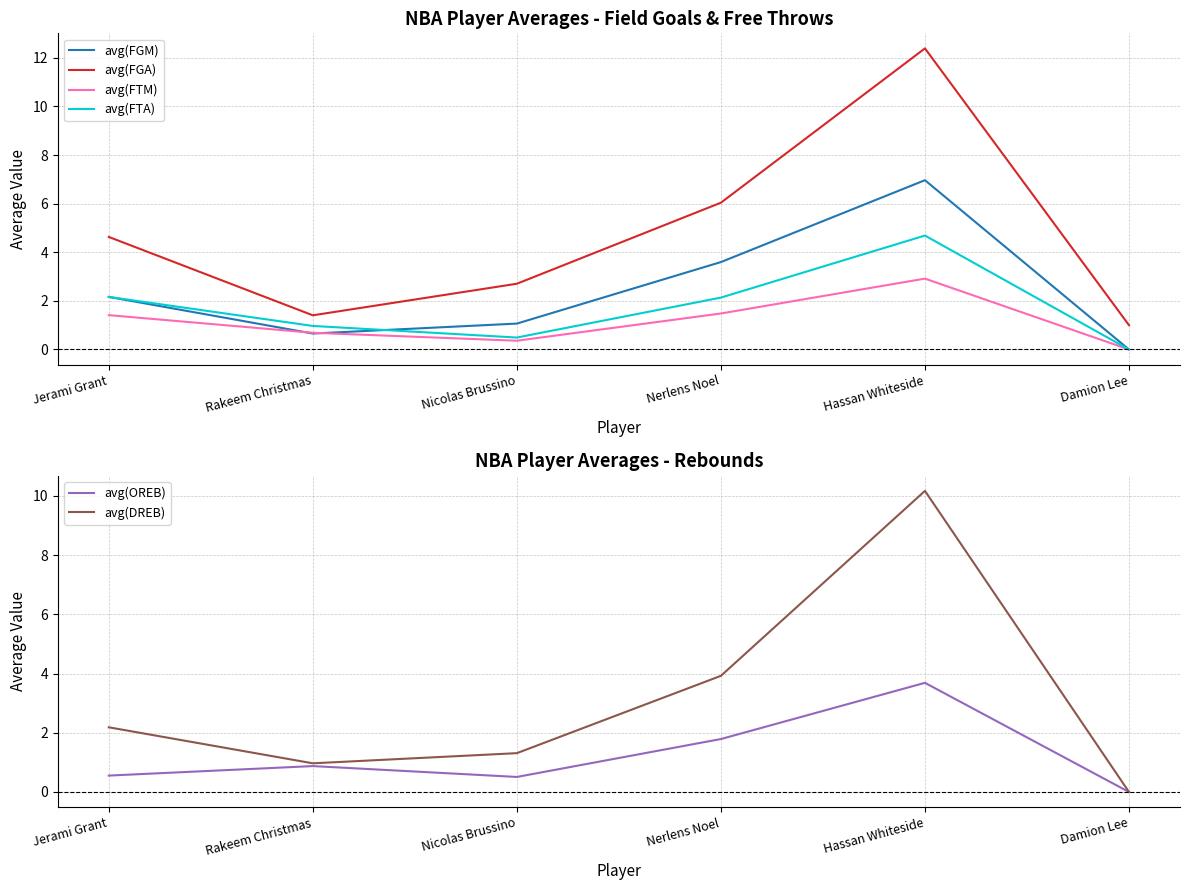

How many interior local valleys does the avg(OREB) series have?

1